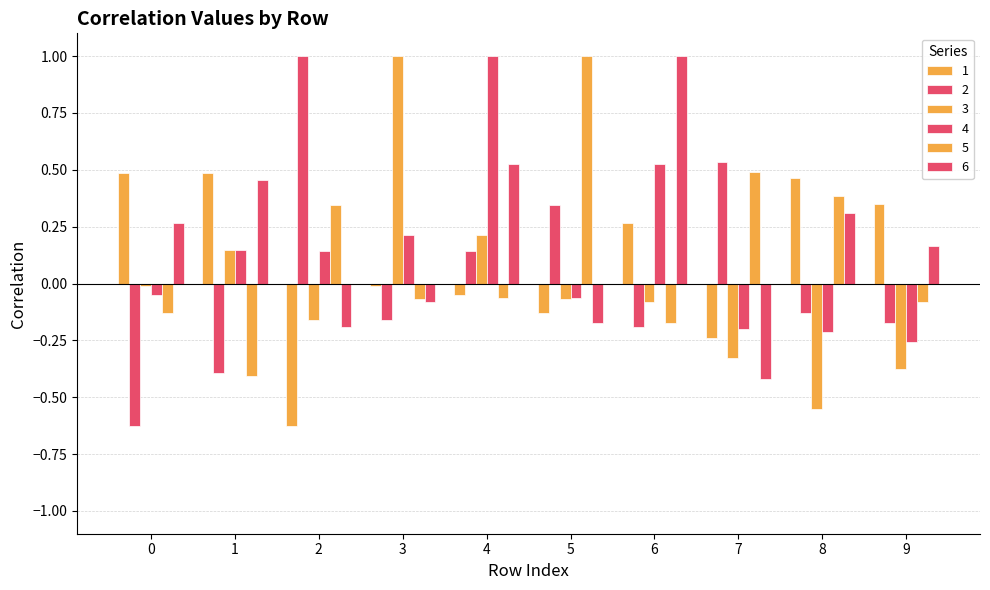

Count the number of data series in this chart.

6